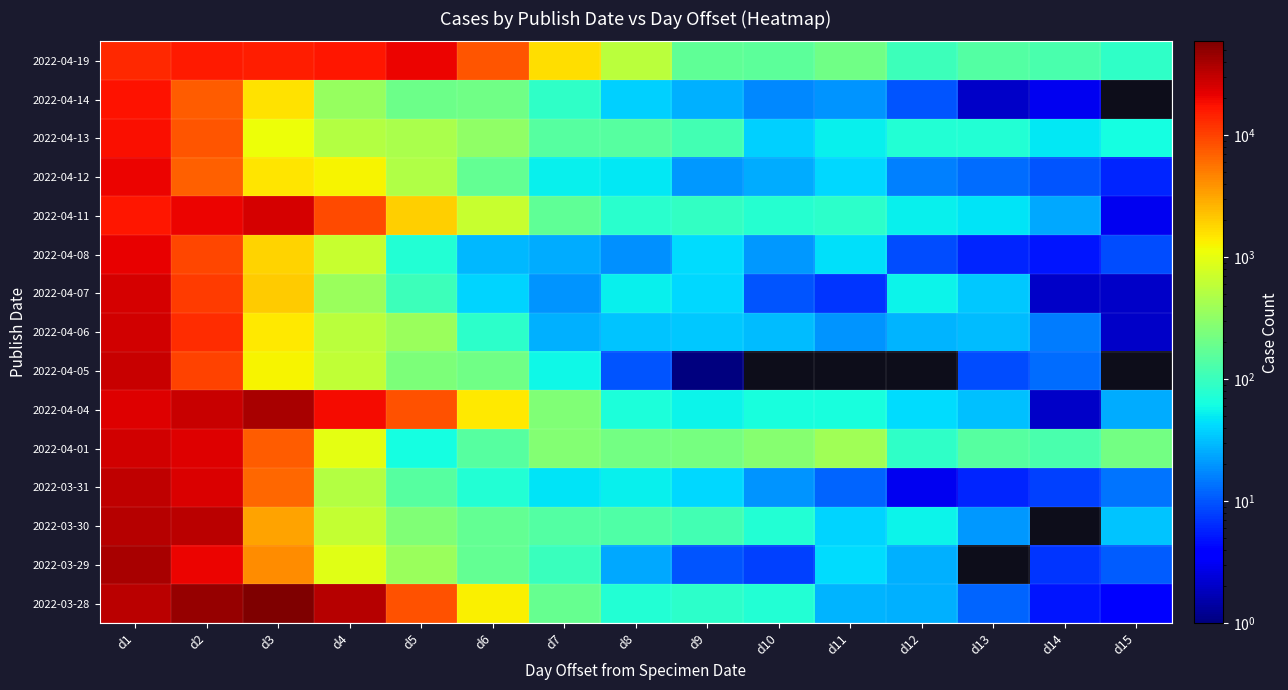

Which has a higher value, d5 or d4?

d5